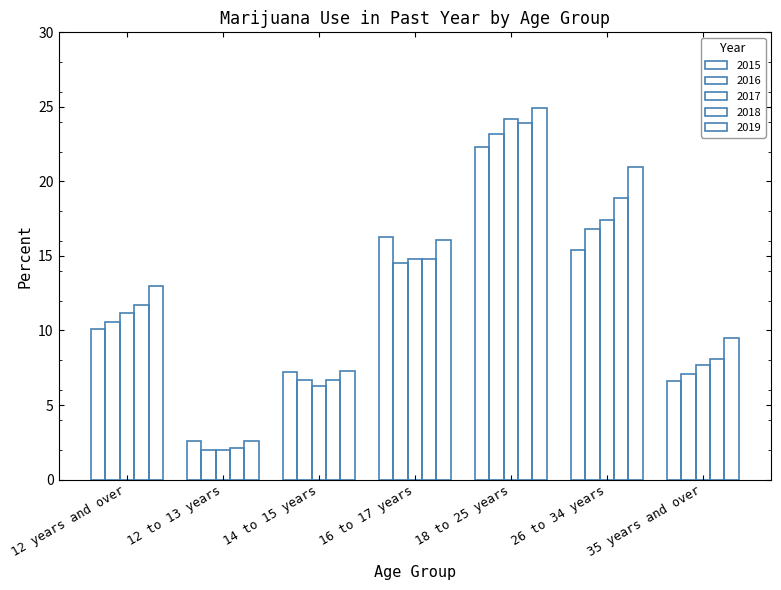

Is it true that 2016 equals 2.0 at 12 to 13 years?

True